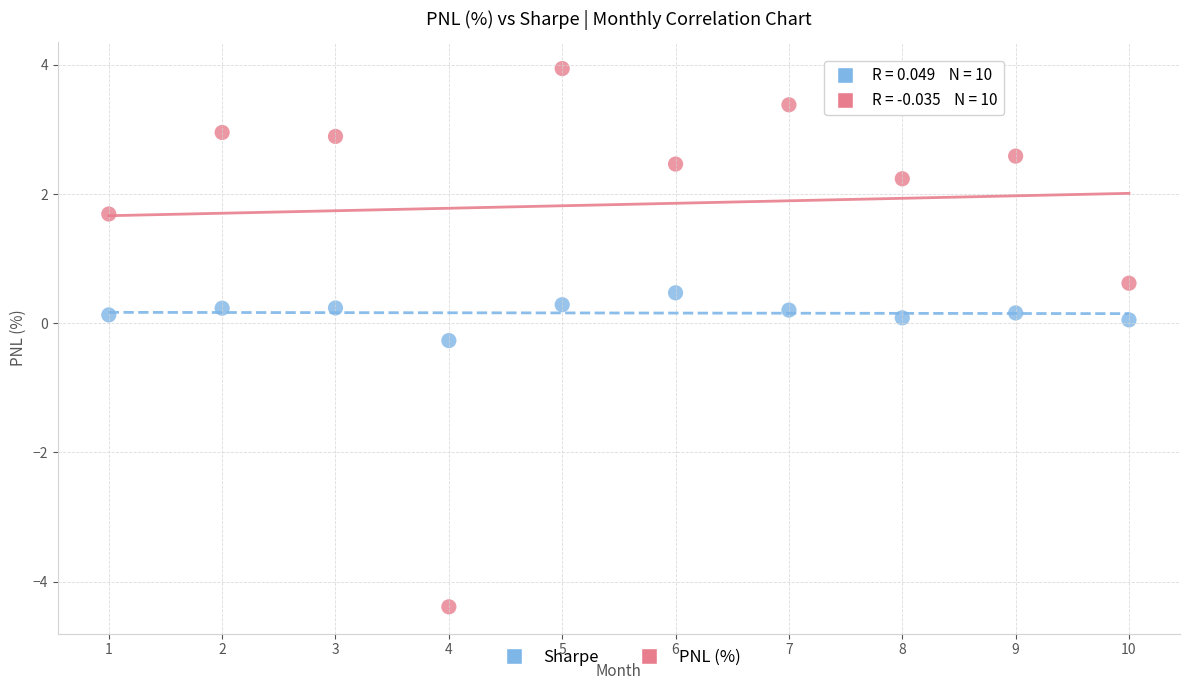

What are all the series names shown in the legend?

Sharpe, PNL (%)